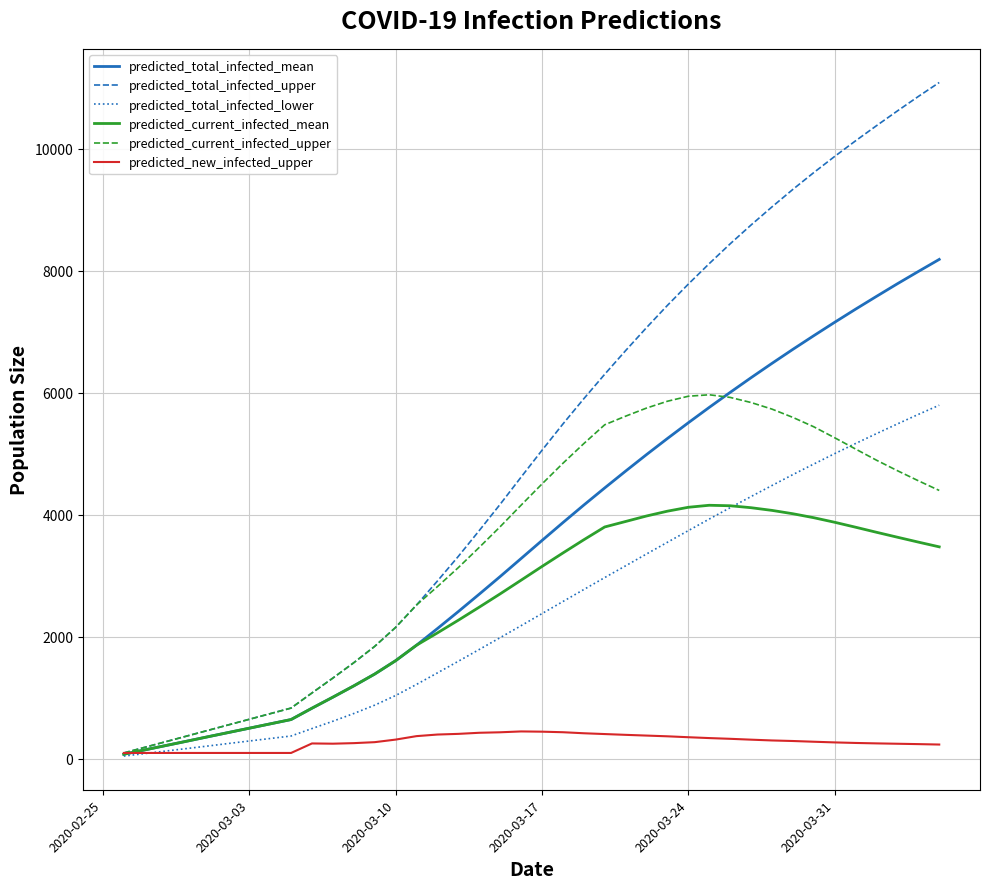

Which series has the largest range (max minus min)?

predicted_total_infected_upper